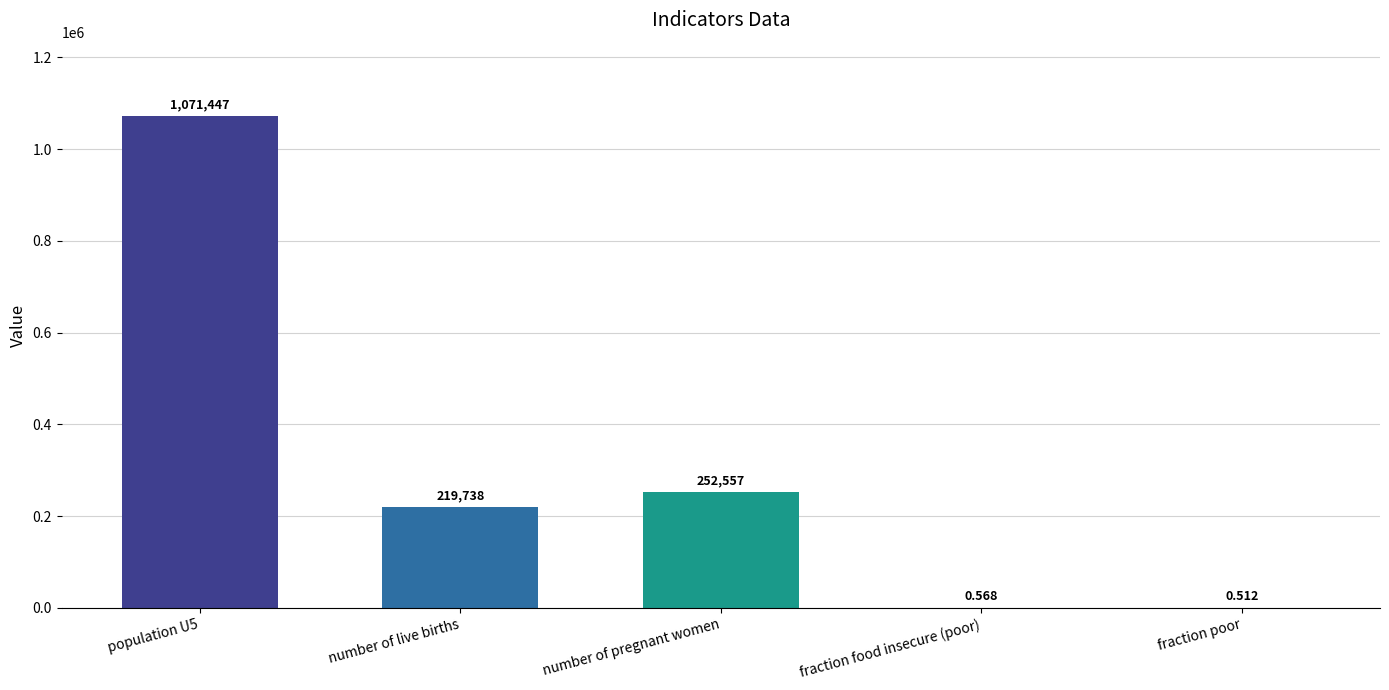

What is the average value?

308748.7